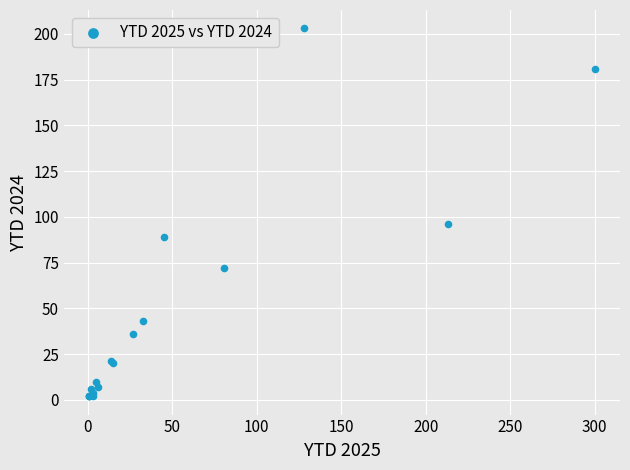

What Y value in the scatter plot is closest to 102?

96